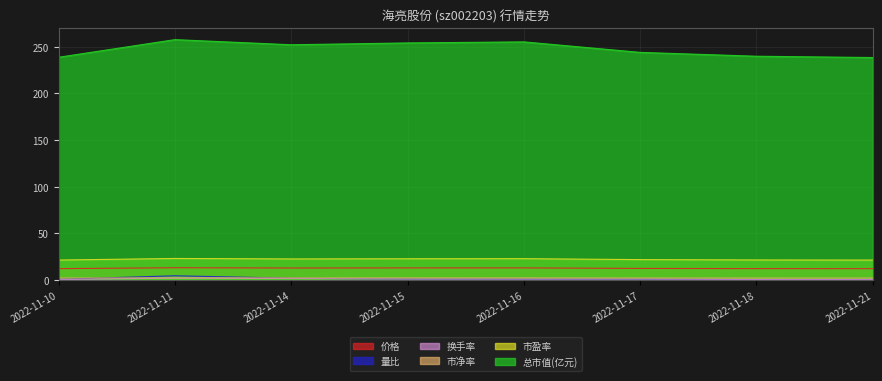

Reading left to right, transcribe all the data shown in this chart.

价格: 12.1	13.1	12.8	12.9	12.9	12.4	12.2	12.1
量比: 0.7	4.5	1.9	0.9	0.8	0.8	0.4	0.5
换手率: 0.3	2.0	1.5	0.9	0.9	0.9	0.5	0.4
市净率: 2.1	2.2	2.2	2.2	2.2	2.1	2.1	2.1
市盈率: 21.3	23.0	22.5	22.7	22.8	21.8	21.4	21.3
总市值(亿元): 238.6	257.4	251.9	253.9	255.0	243.8	239.7	238.3